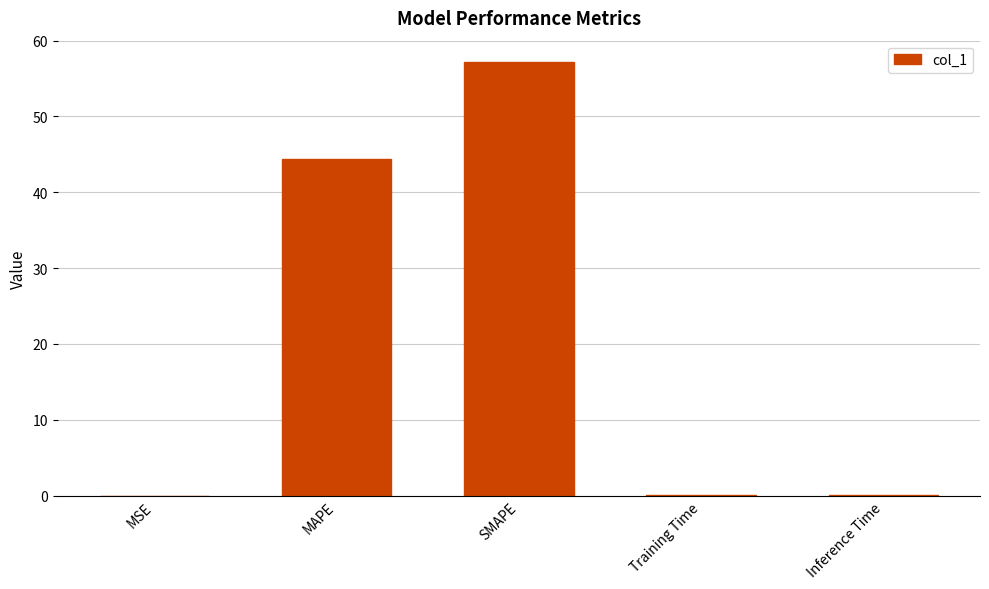

Is it true that the value at Inference Time is 0.1?

True